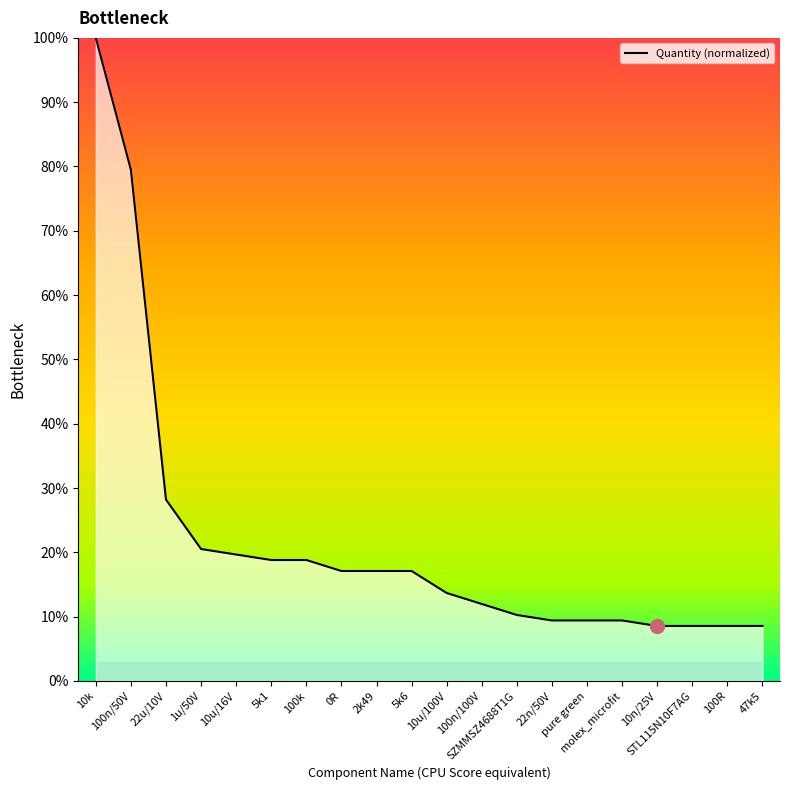

What is the greatest value displayed?

100.0